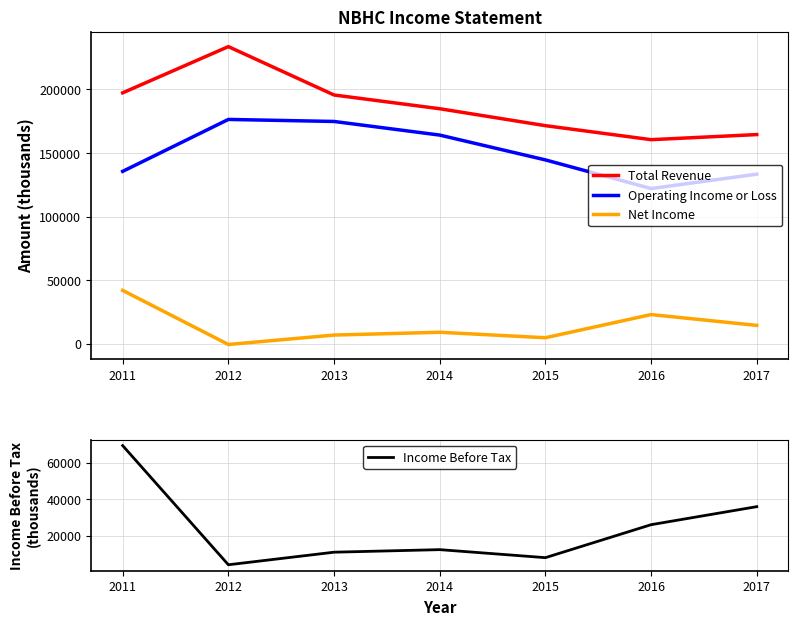

Which series has the widest spread of values?

Total Revenue